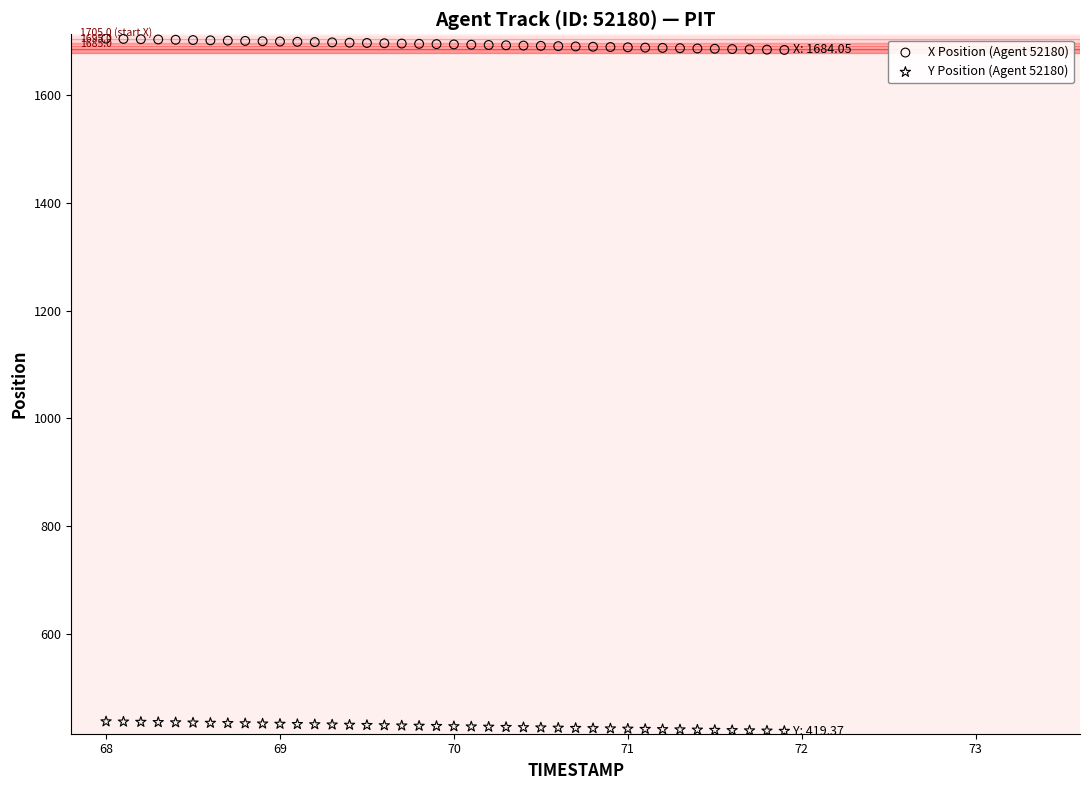

Which series reaches the maximum Y coordinate?

X Position (Agent 52180)